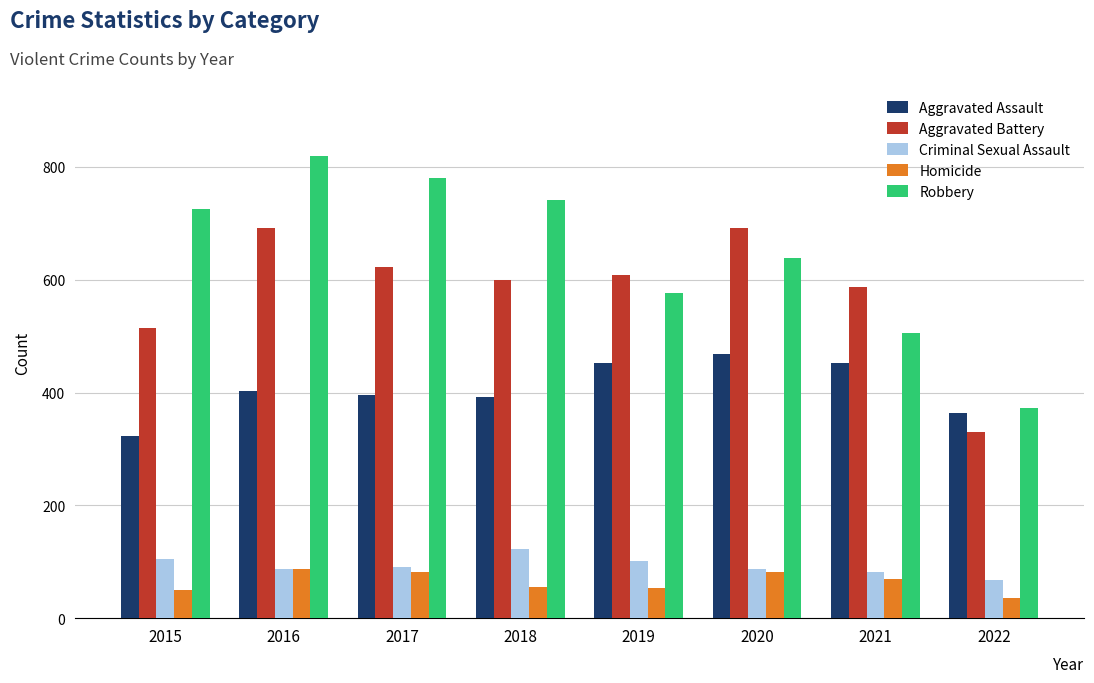

Rank the series by their maximum value, from highest to lowest.

Robbery, Aggravated Battery, Aggravated Assault, Criminal Sexual Assault, Homicide